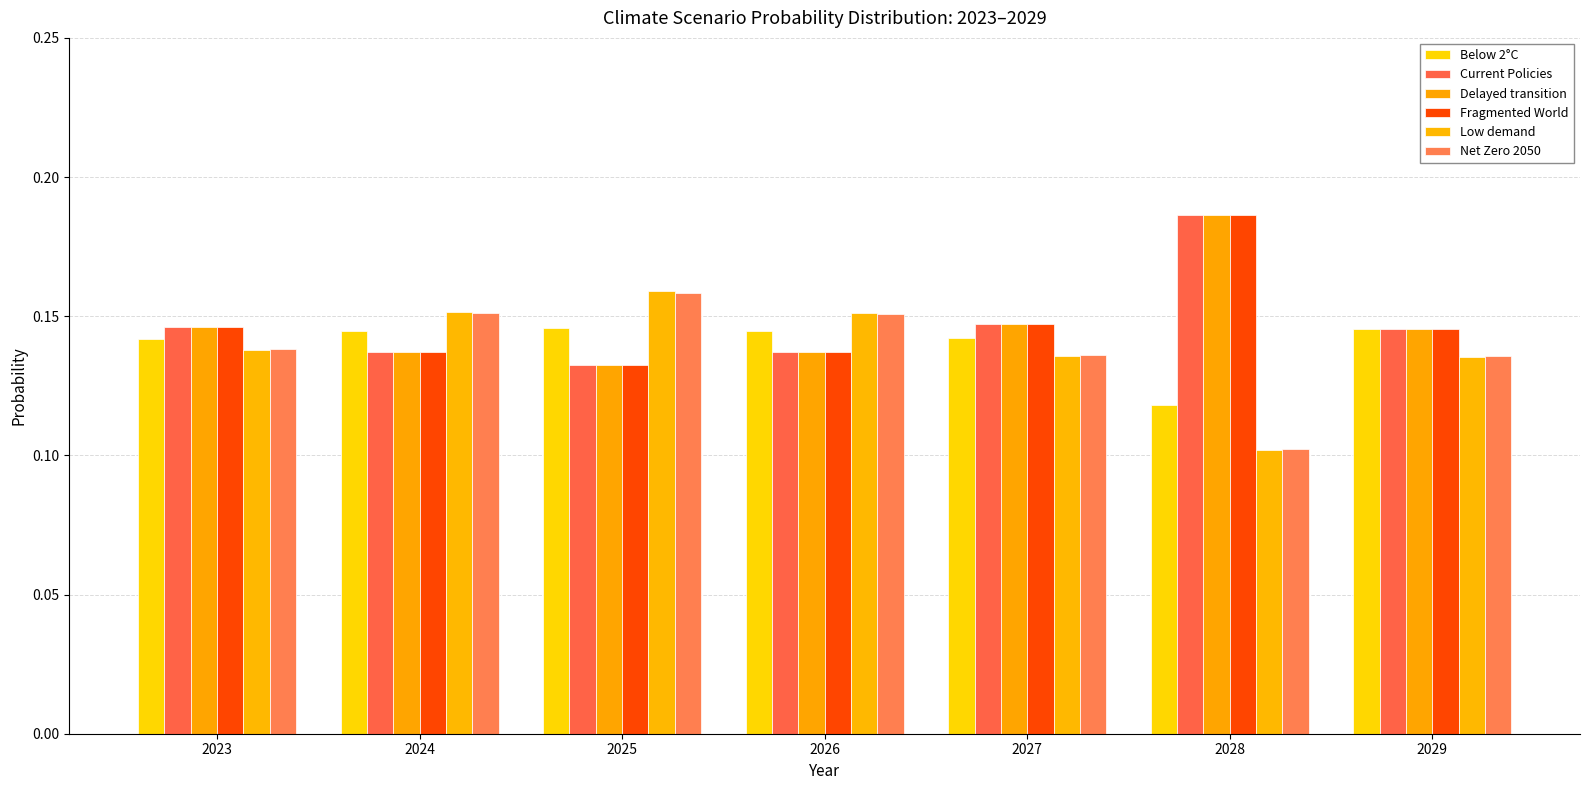

Between 2023 and 2025, which series saw the biggest shift?

Low demand